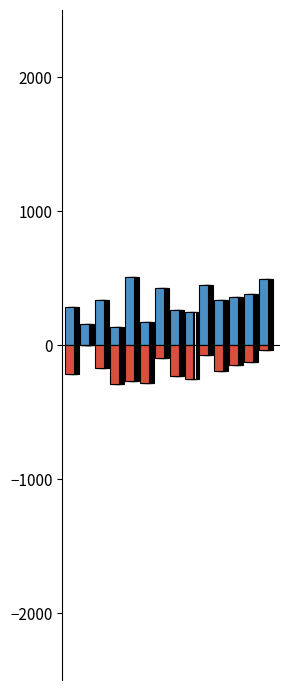

Is it true that g equals 265.5 at 5?

False